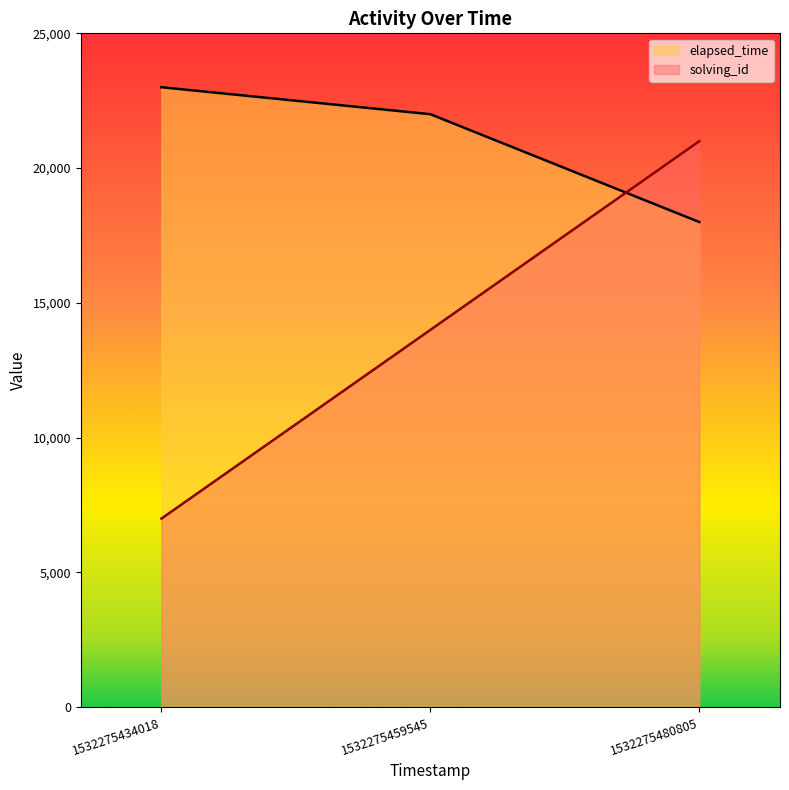

Rank the series by their average value, from lowest to highest.

solving_id, elapsed_time